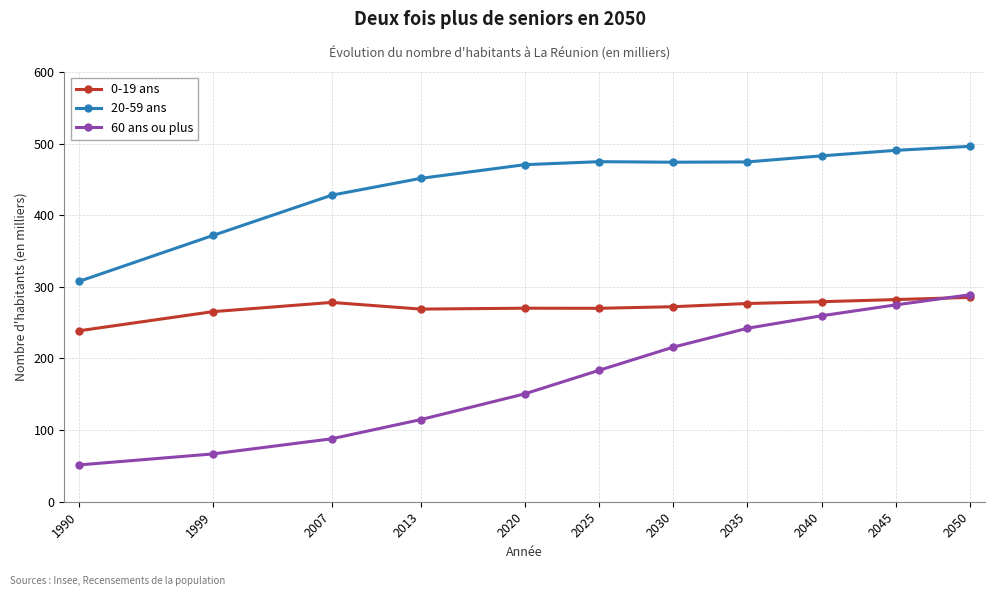

Which series has the largest total across all categories?

20-59 ans